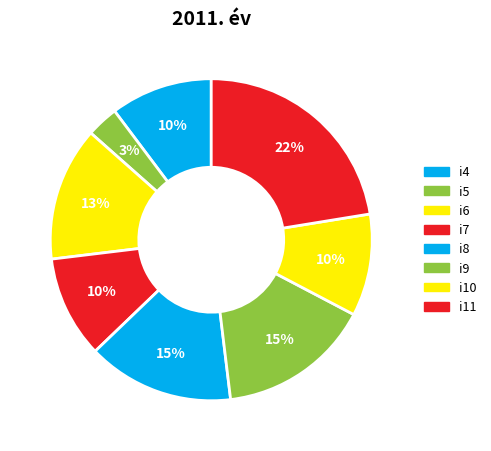

How many slices are in this pie chart?

8